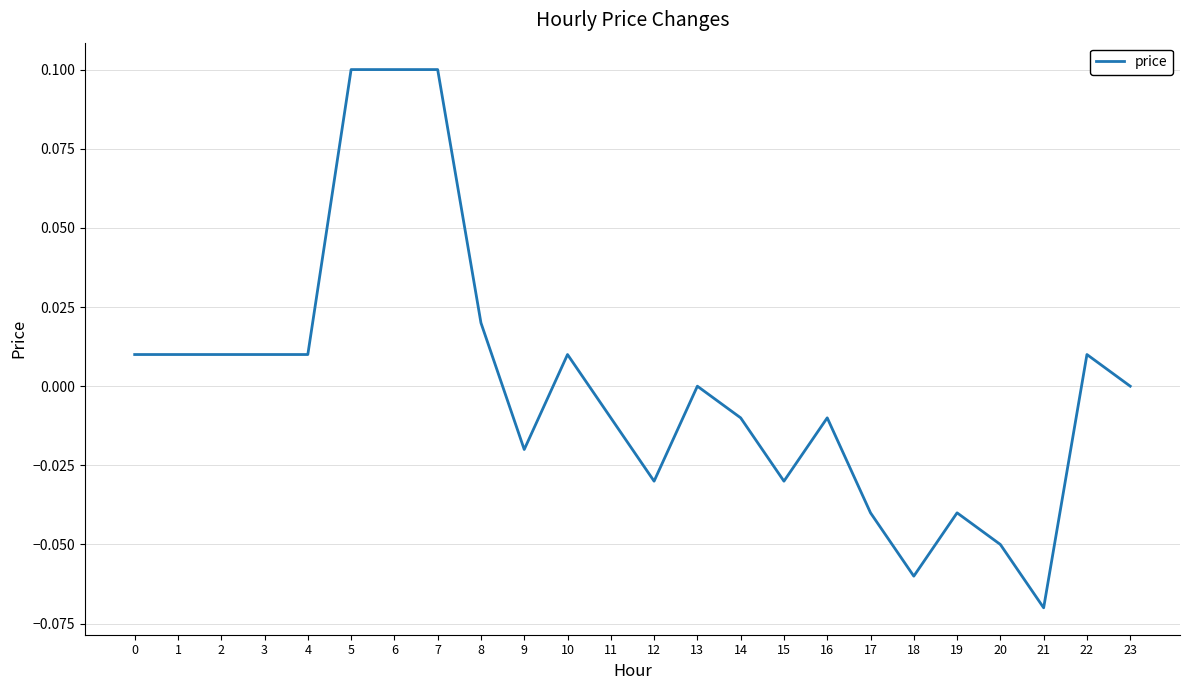

What is the greatest value displayed?

0.1